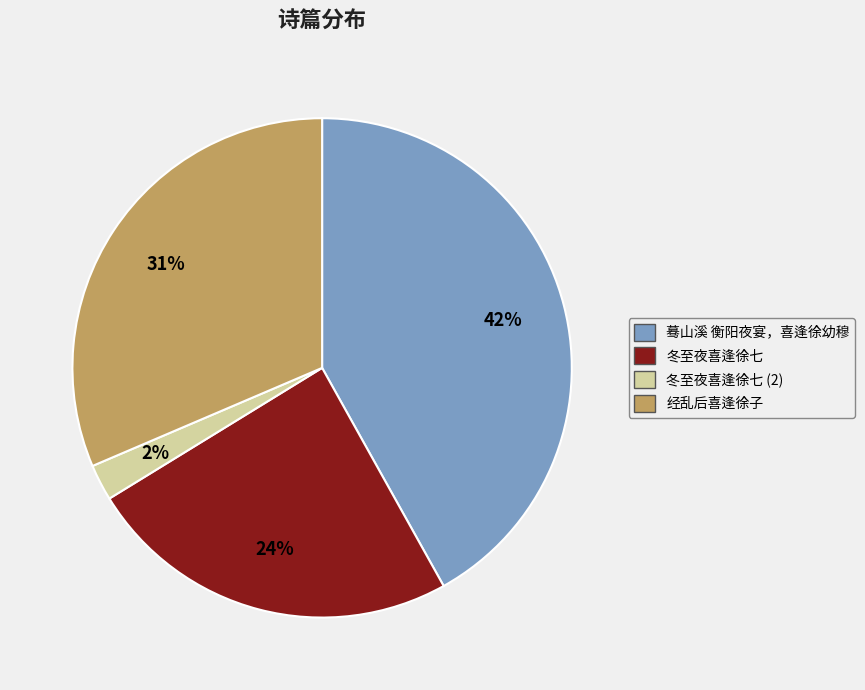

Is 冬至夜喜逢徐七 the majority of the pie?

No